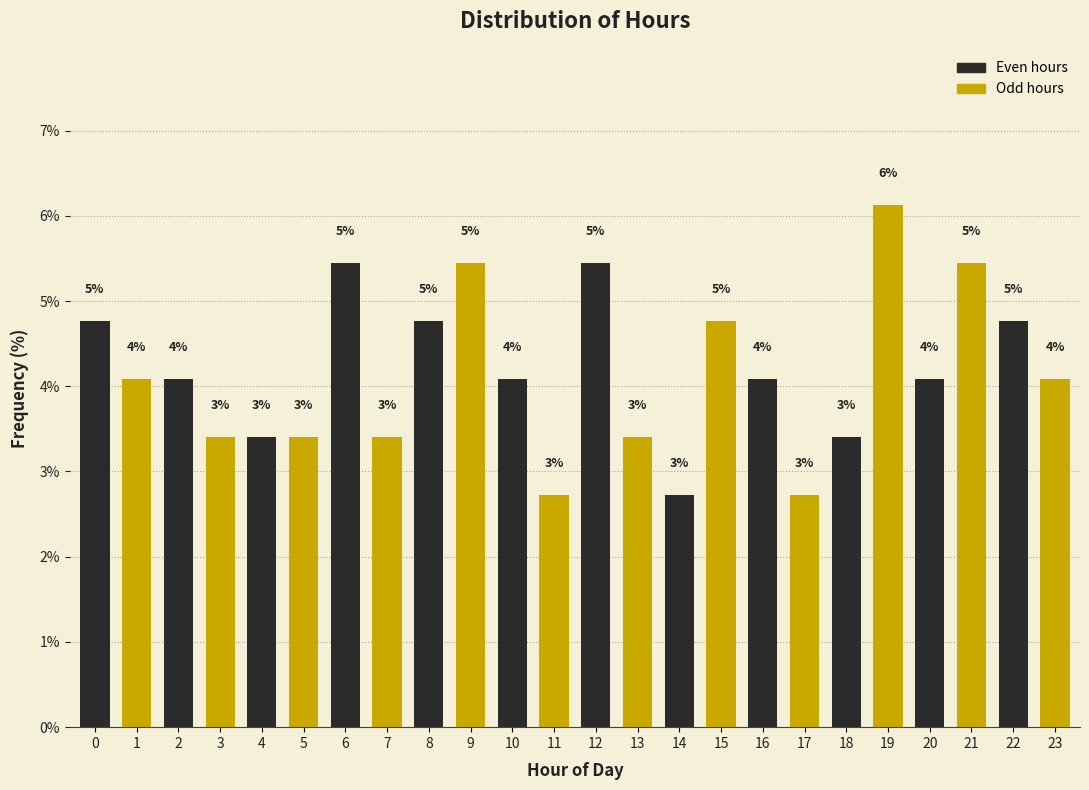

Does the chart contain any negative values?

No